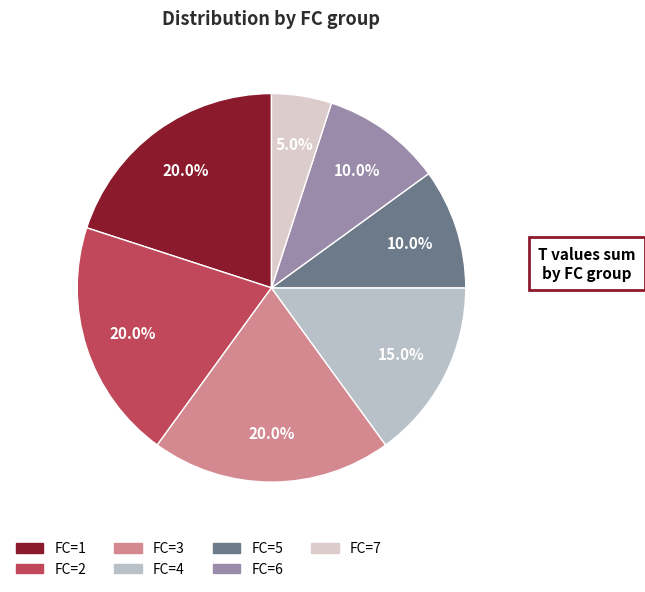

Combined, what portion of the pie is FC=1 and FC=6?

30.0%